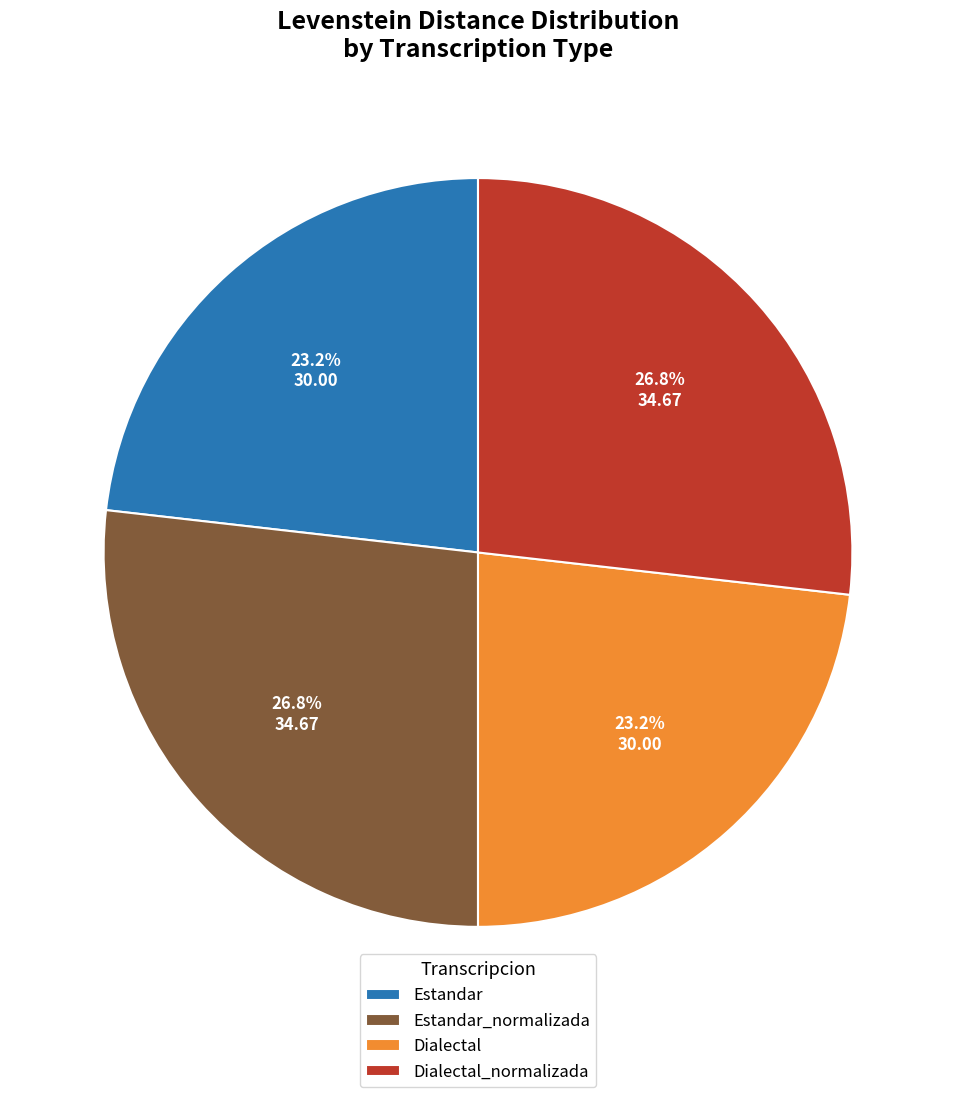

What is the ratio of the value at Dialectal to the value at Estandar?

1.0